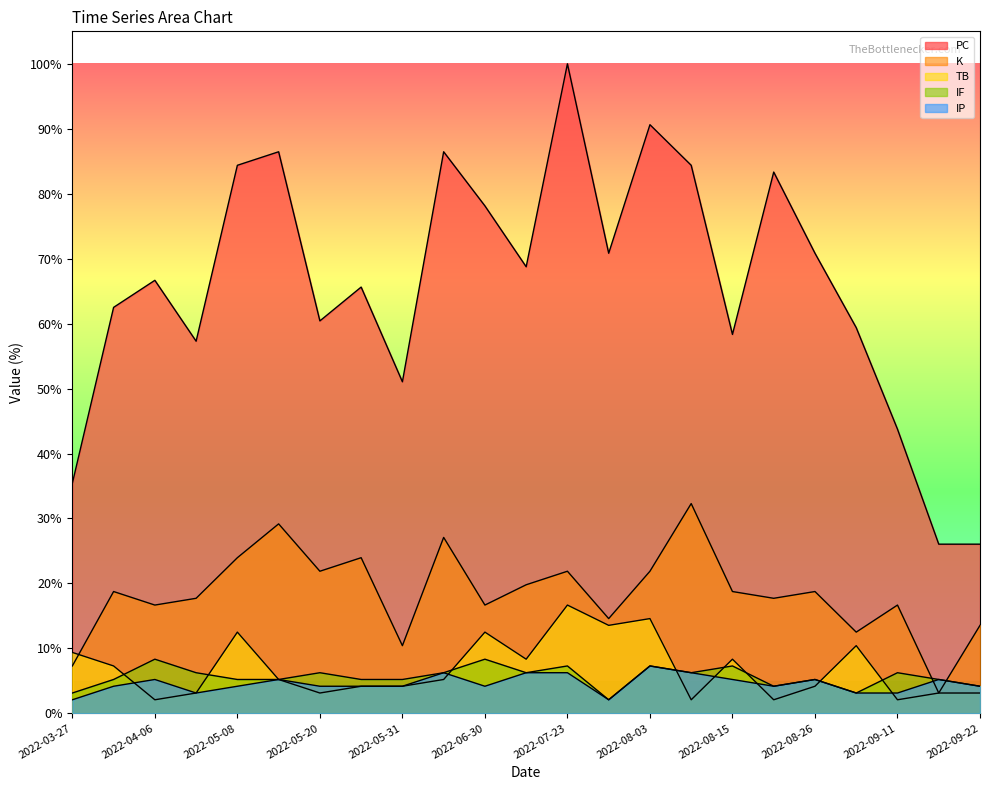

How many distinct data groups are displayed?

5